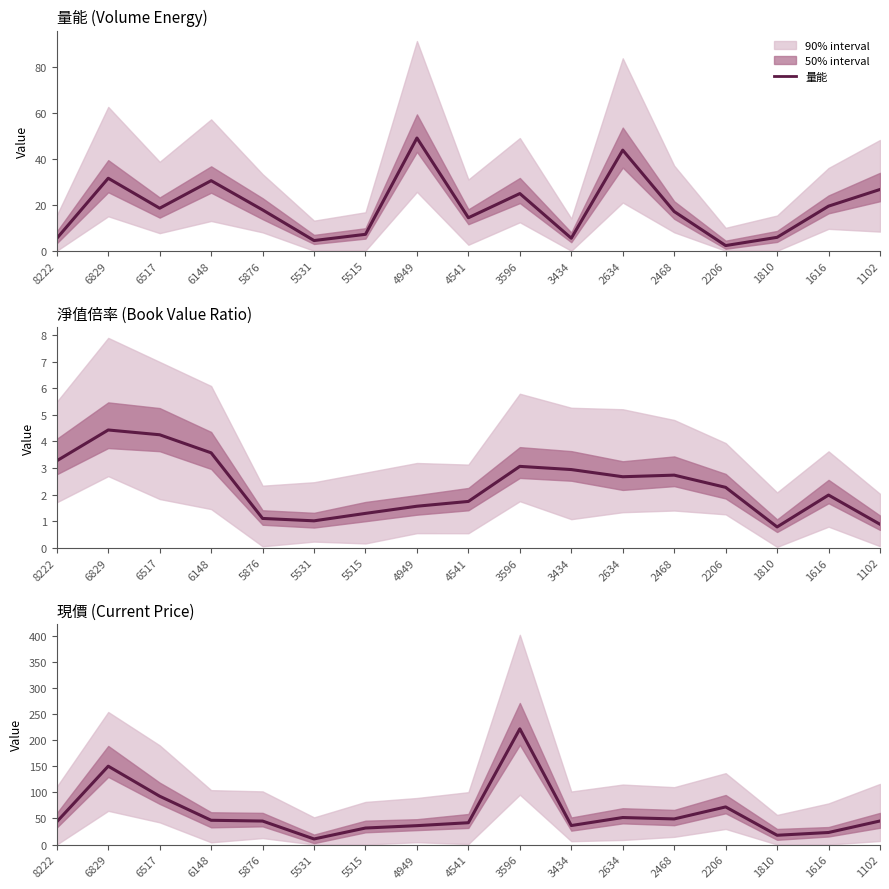

What is the sum of all 量能 values?

324.6